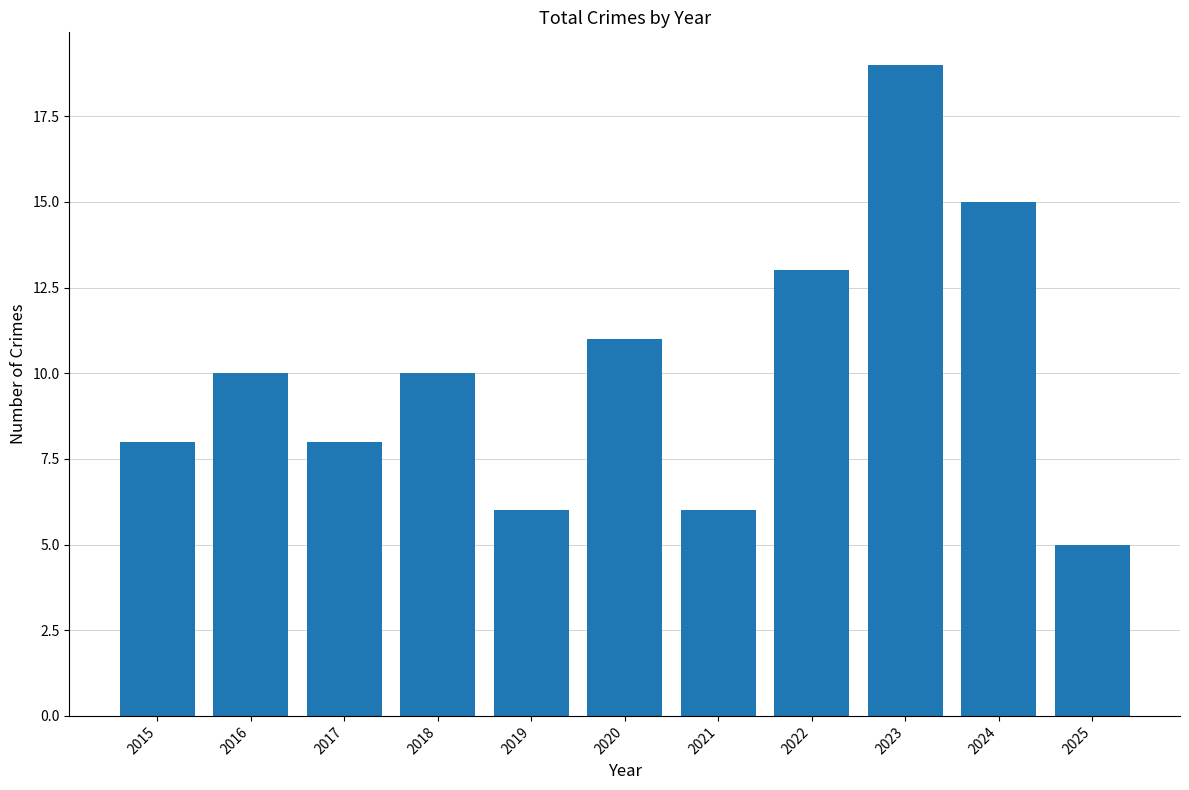

Between 2024 and 2015, which is larger?

2024